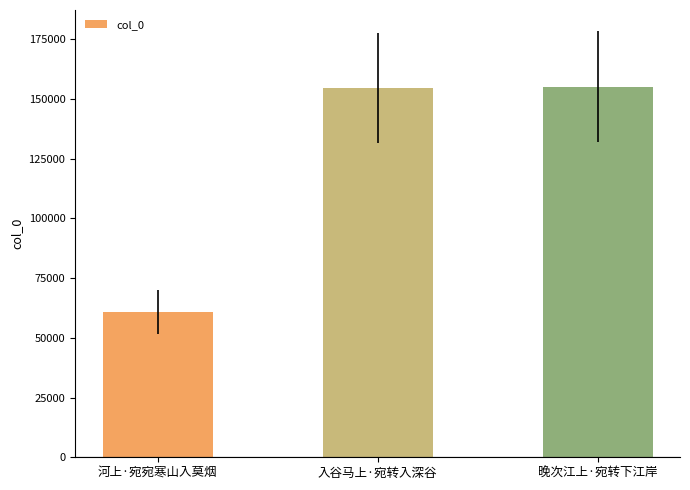

The value at 晚次江上·宛转下江岸 is 229950. True or false?

False